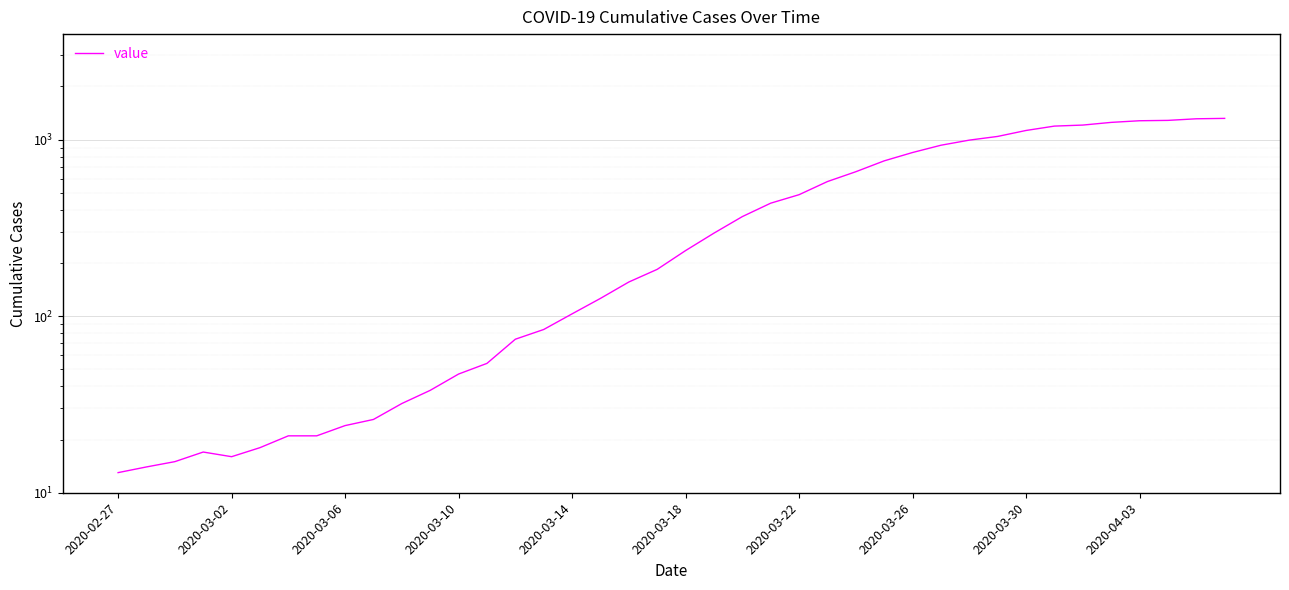

What is the average value?

466